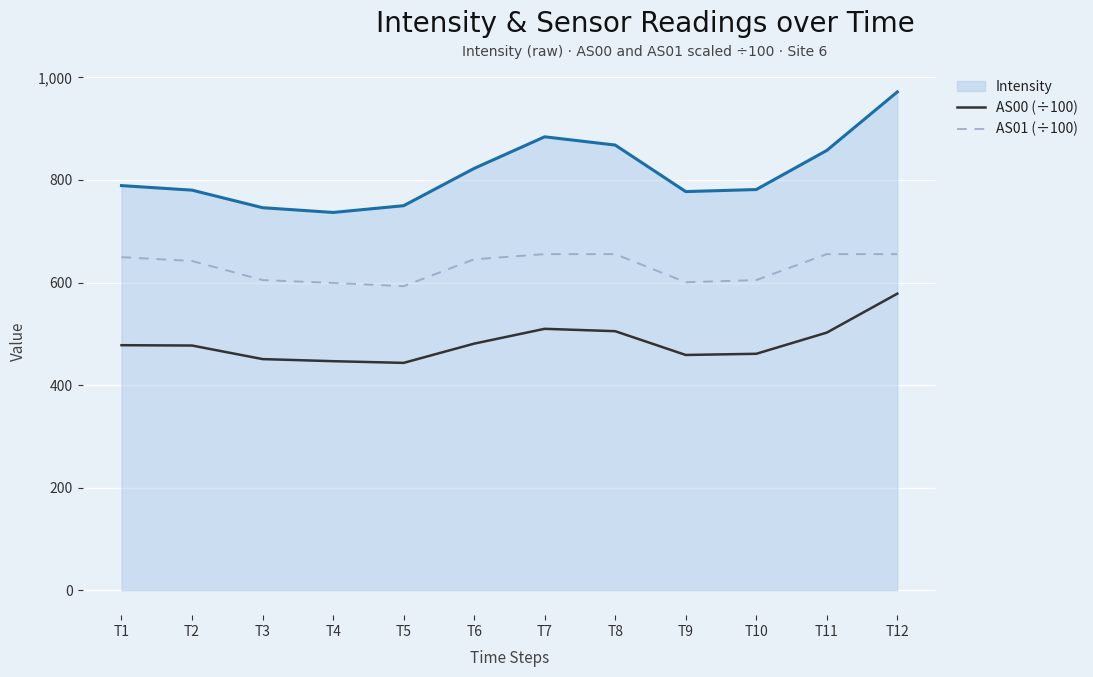

True or false: AS01 (÷100) and AS00 (÷100) cross at least once.

False